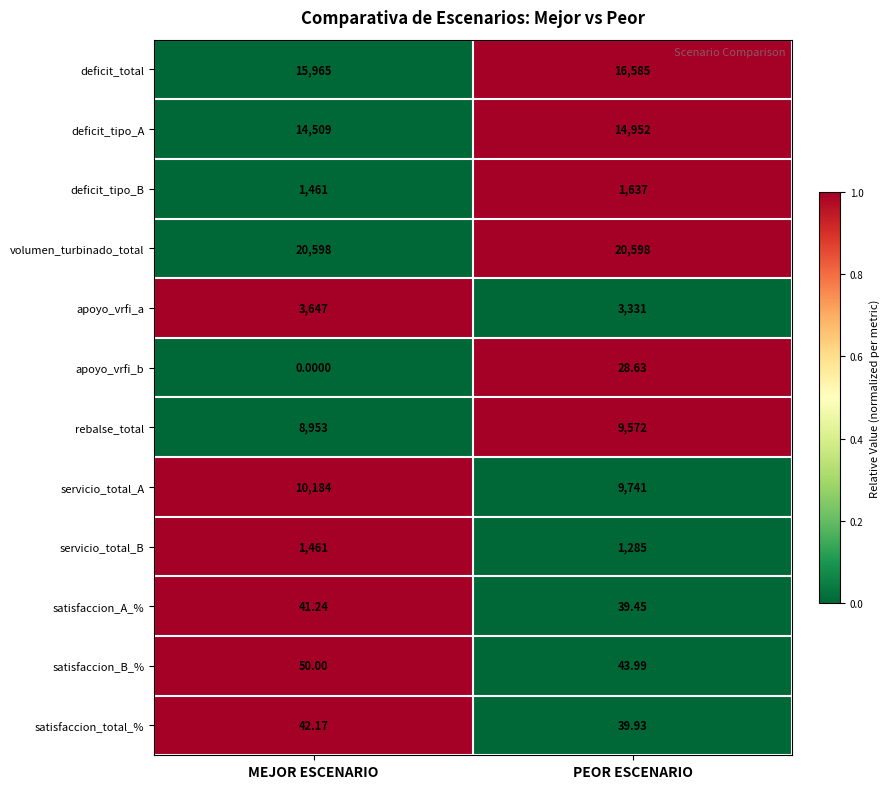

Which series has the largest range (max minus min)?

deficit_total